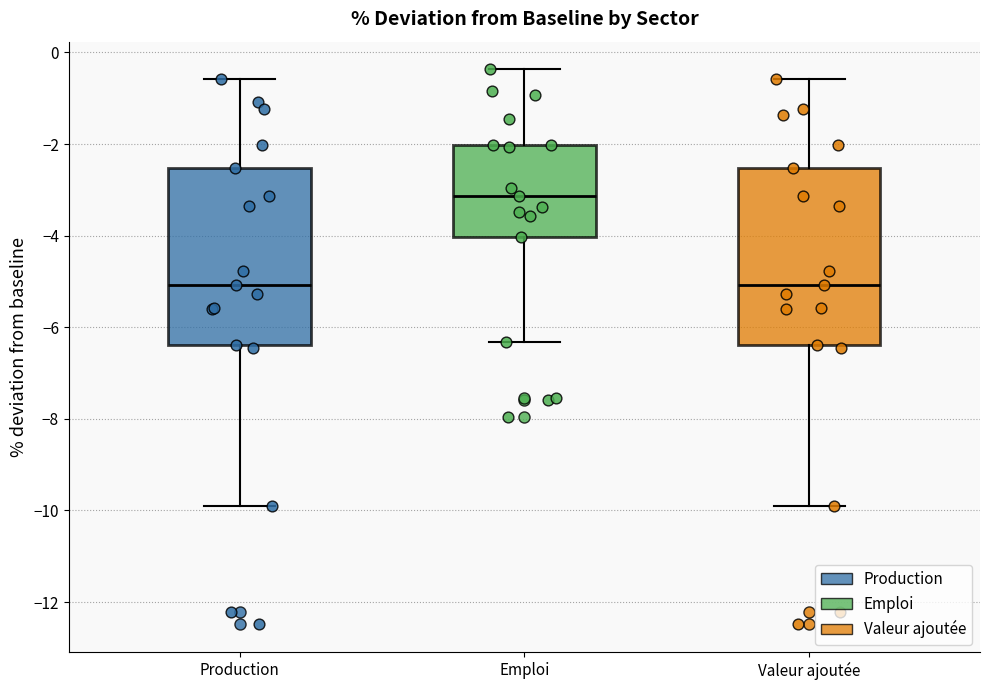

Reading left to right, transcribe this box plot: for each box, give where its median line is, the range the box spans, and where its two whiskers end, as read against the y-axis. The values are not printed on the chart, so give them approximately, as read against the axis.

Production: median -5.0, box -6.4 to -2.6, whiskers -9.8 to -0.6
Emploi: median -3.2, box -4.0 to -2.0, whiskers -6.4 to -0.4
Valeur ajoutée: median -5.0, box -6.4 to -2.6, whiskers -9.8 to -0.6